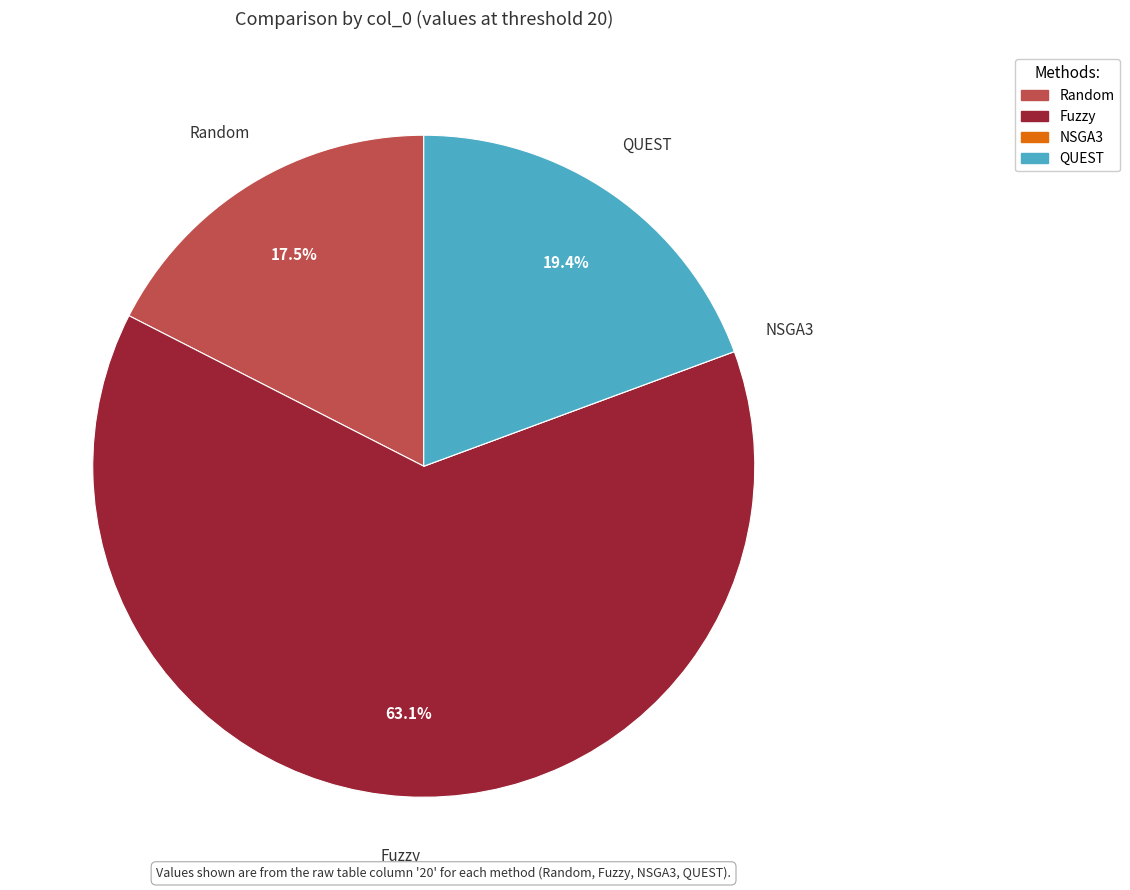

What portion of the pie excludes QUEST?

80.6%